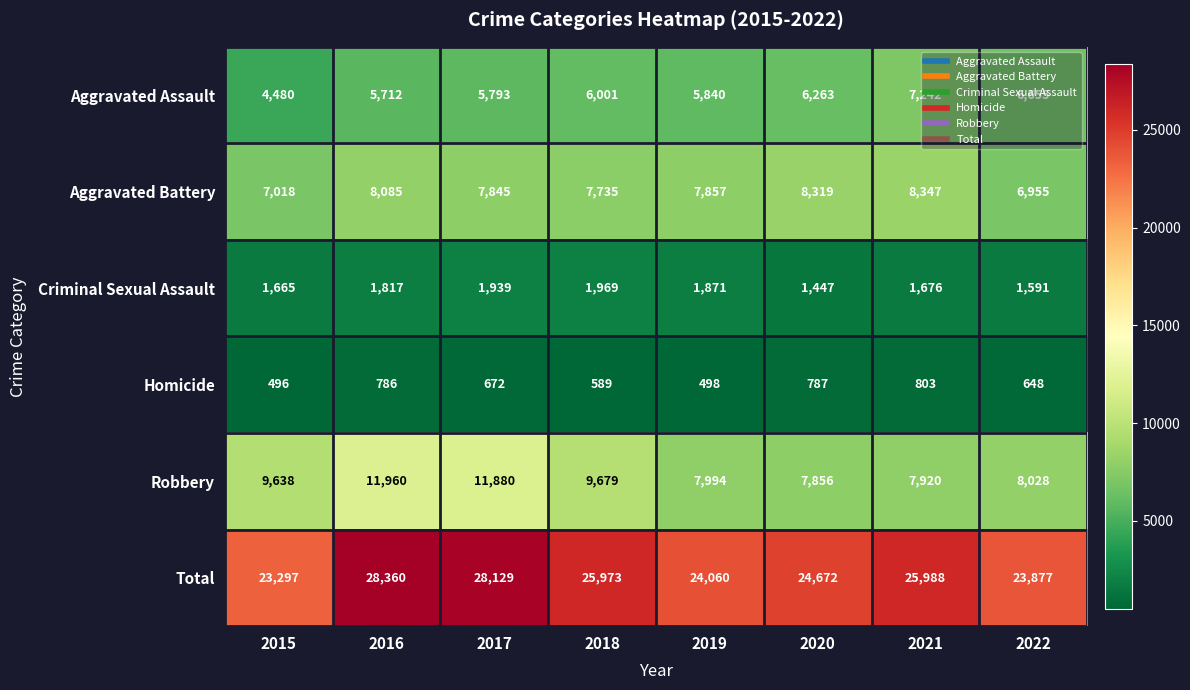

What is the sum of the Homicide values at 2019 and 2015?

994